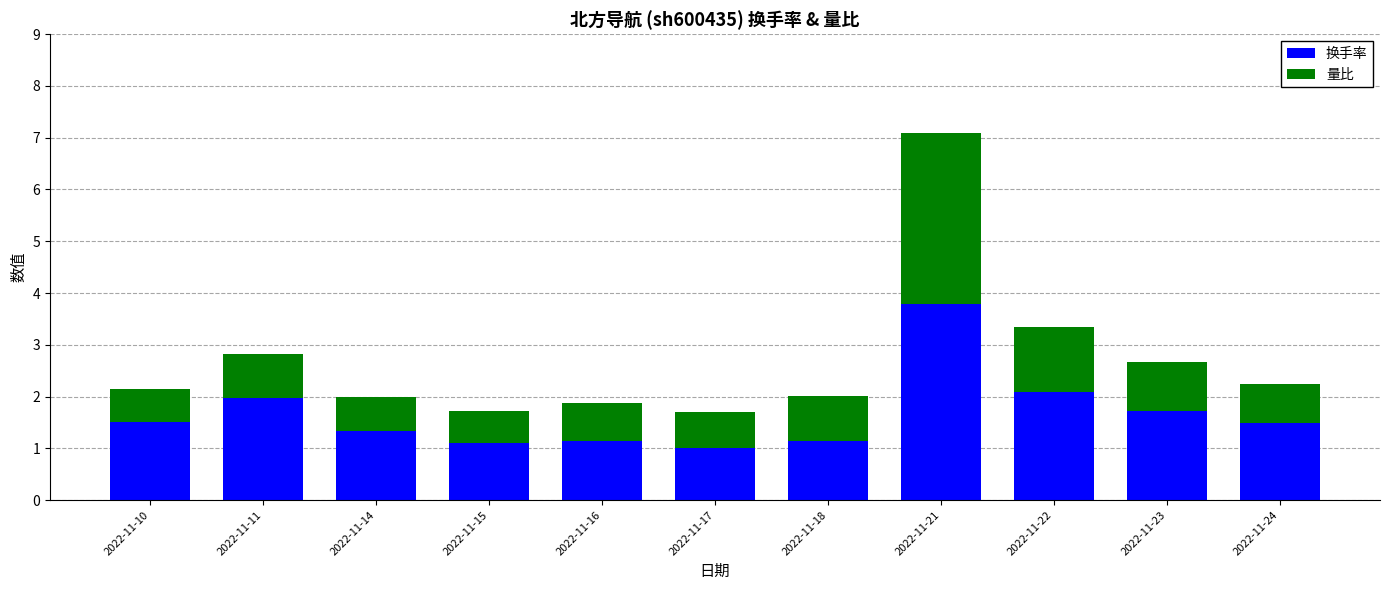

At which category is the sum across all series the highest?

2022-11-21